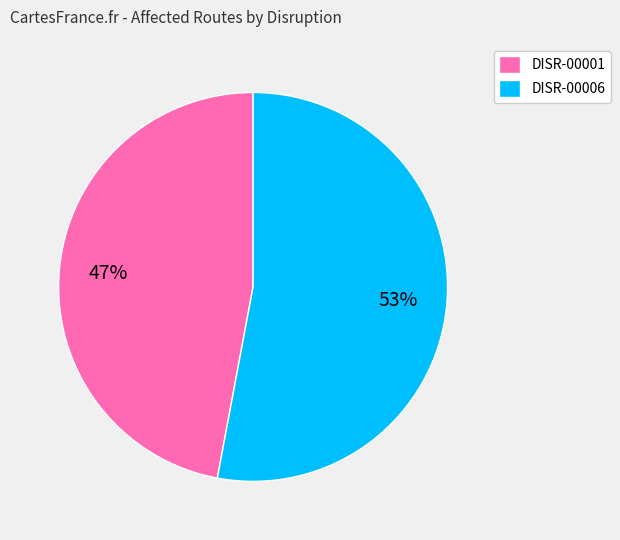

Which slice represents more than half of the pie?

DISR-00006